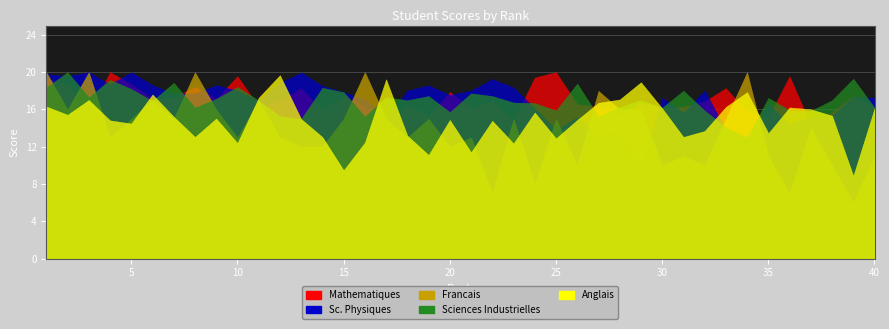

Rank the series by their maximum value, from lowest to highest.

Anglais, Mathematiques, Sc. Physiques, Francais, Sciences Industrielles